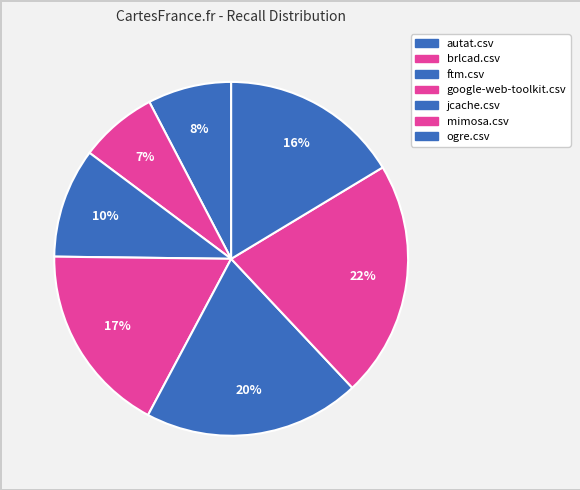

To the nearest percent, what is the combined percentage of autat.csv and brlcad.csv?

15%